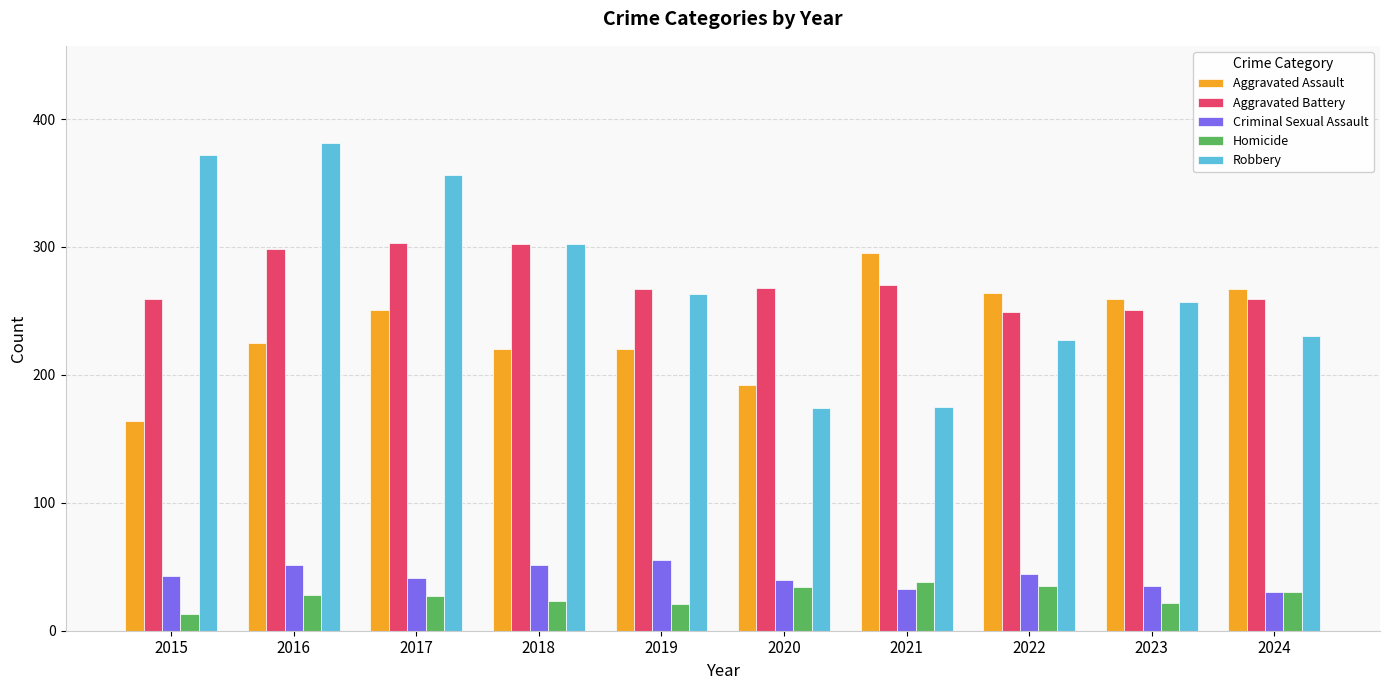

True or false: Criminal Sexual Assault has a value of 30 at 2024.

True